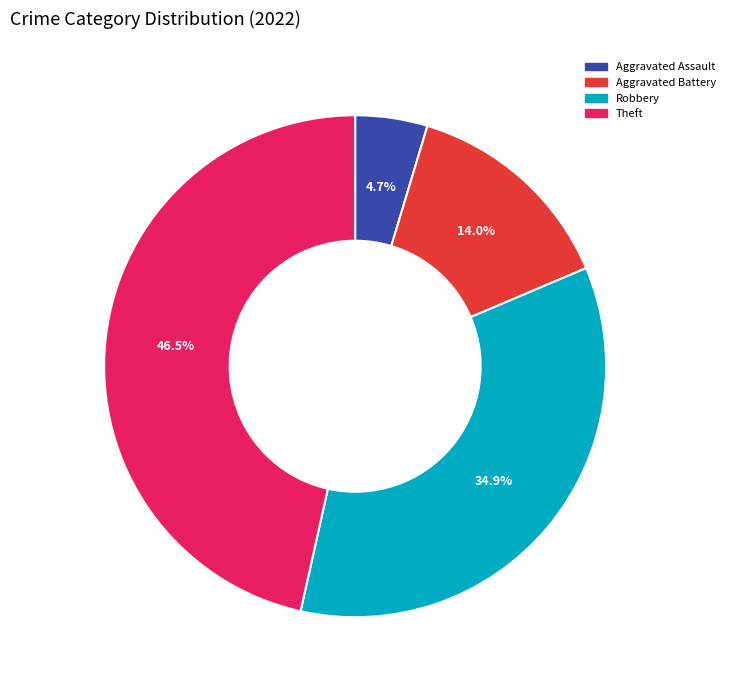

Rank the categories by value from highest to lowest.

Theft, Robbery, Aggravated Battery, Aggravated Assault